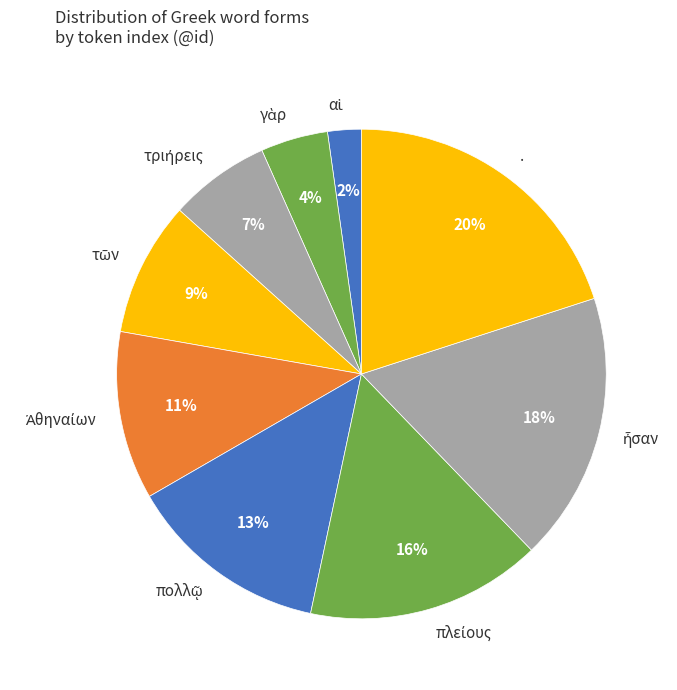

Is there any slice that represents more than half of the pie?

No